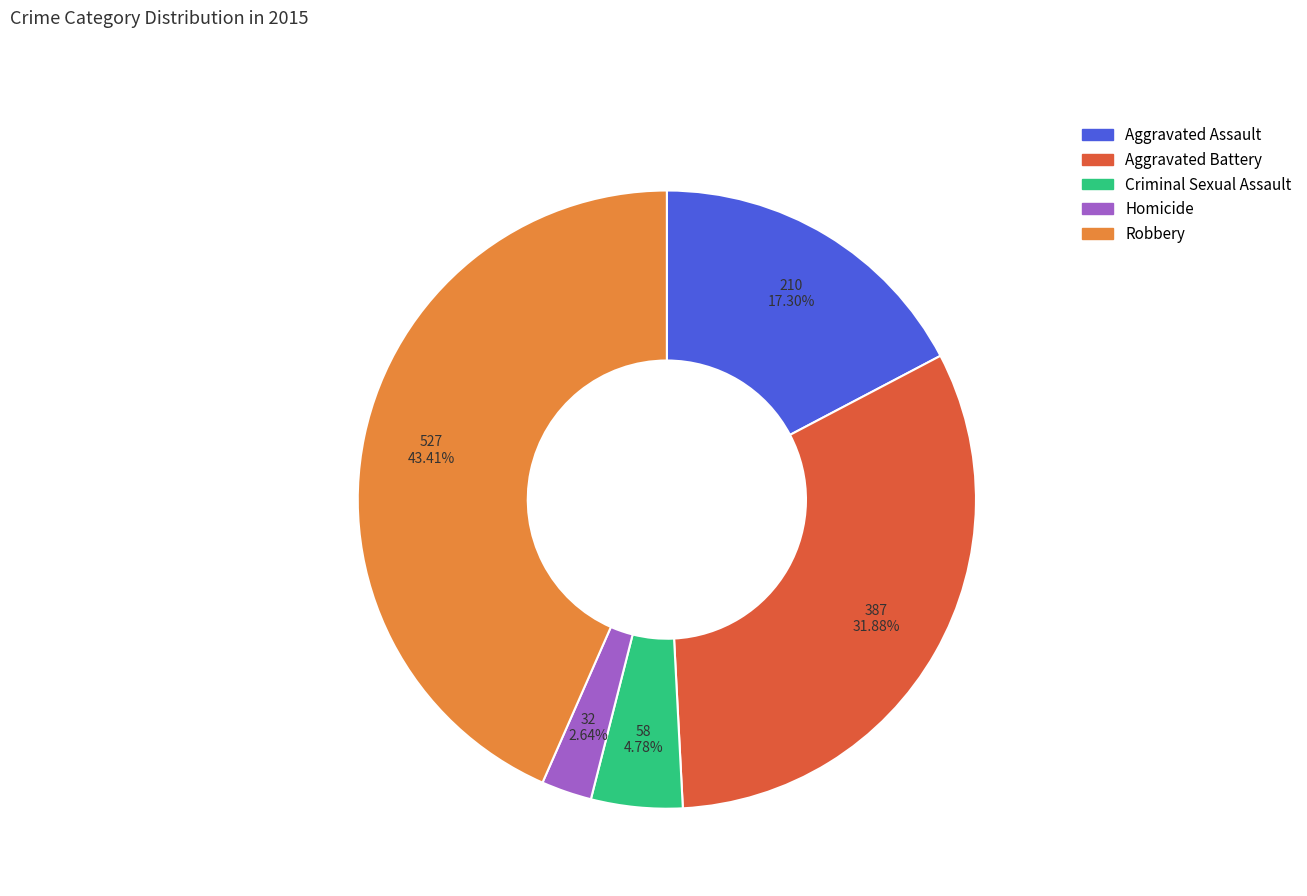

Is there any slice that represents more than half of the pie?

No